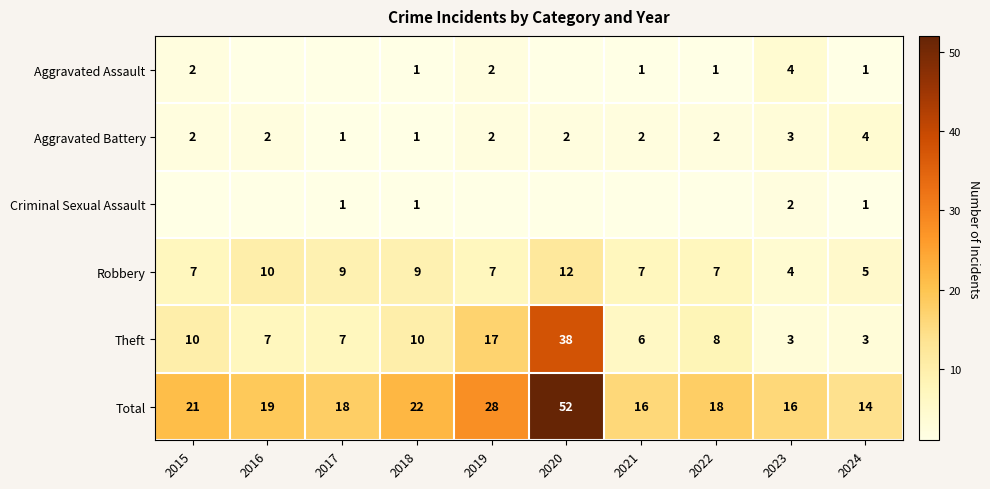

At which label is Total closest to 33?

2019